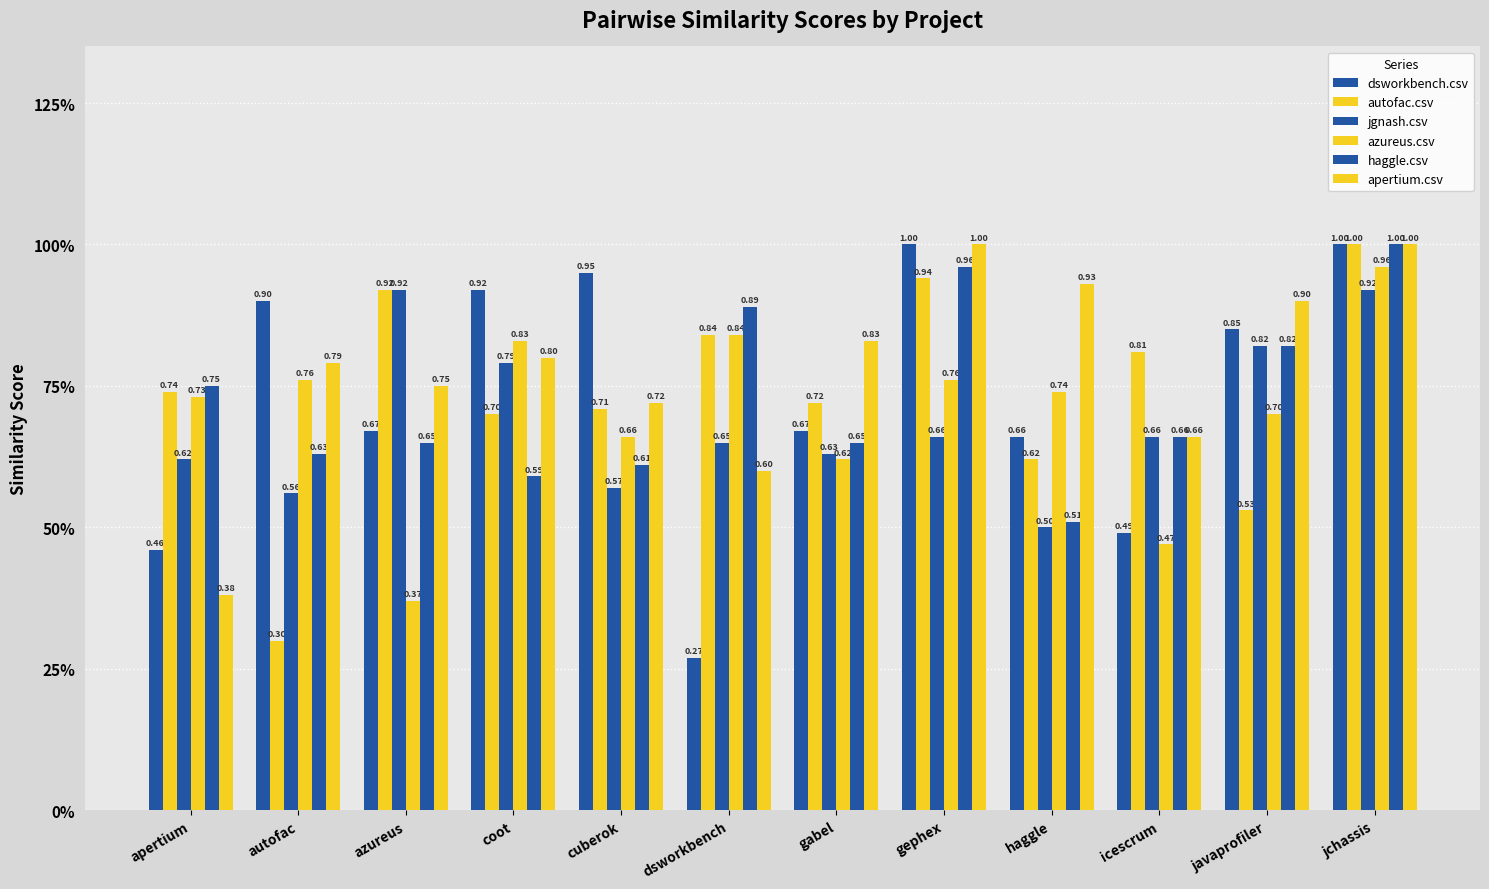

Does the chart contain any negative values?

No